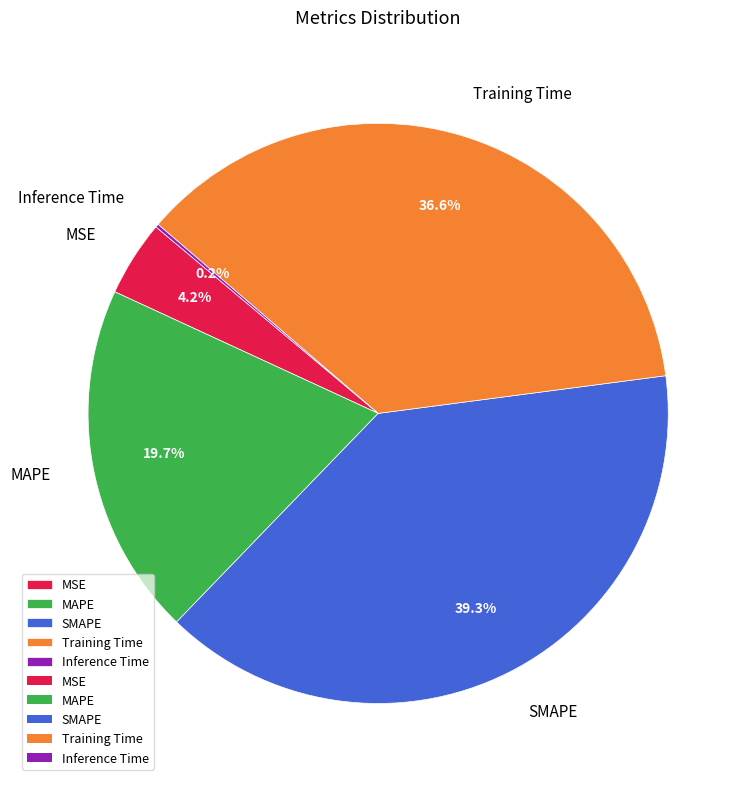

To the nearest percent, what percentage of the pie is SMAPE?

39%